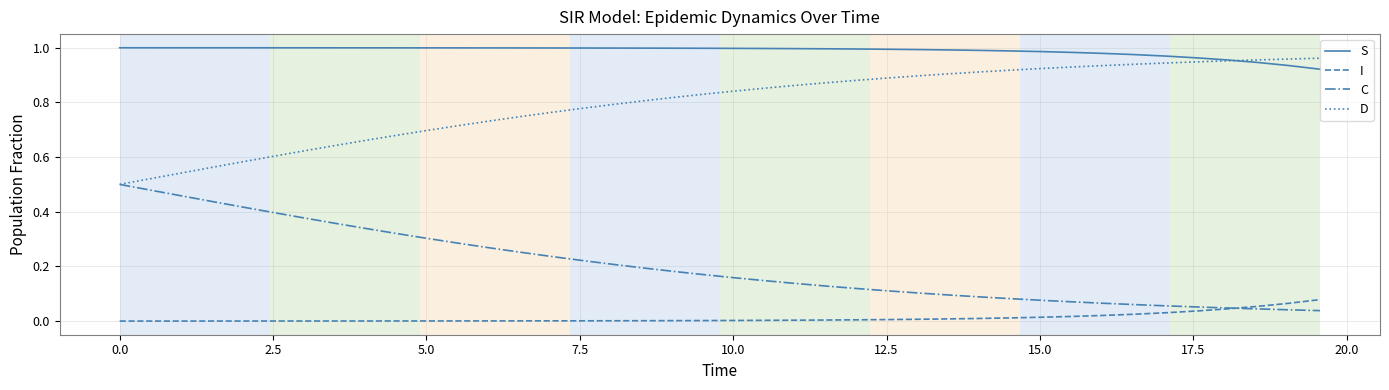

Which series has the largest total across all categories?

S